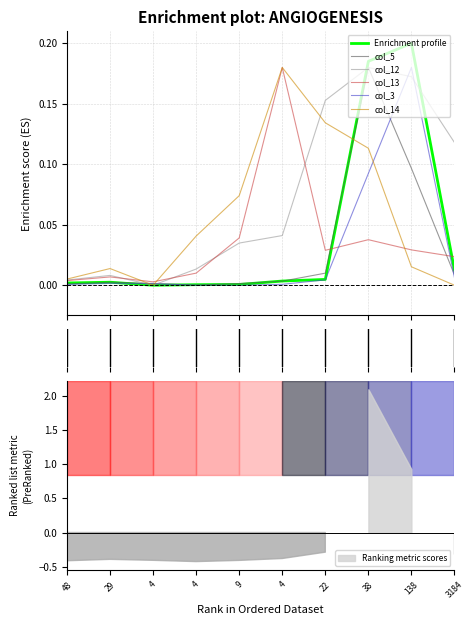

Which category has the lowest value across all series?

4